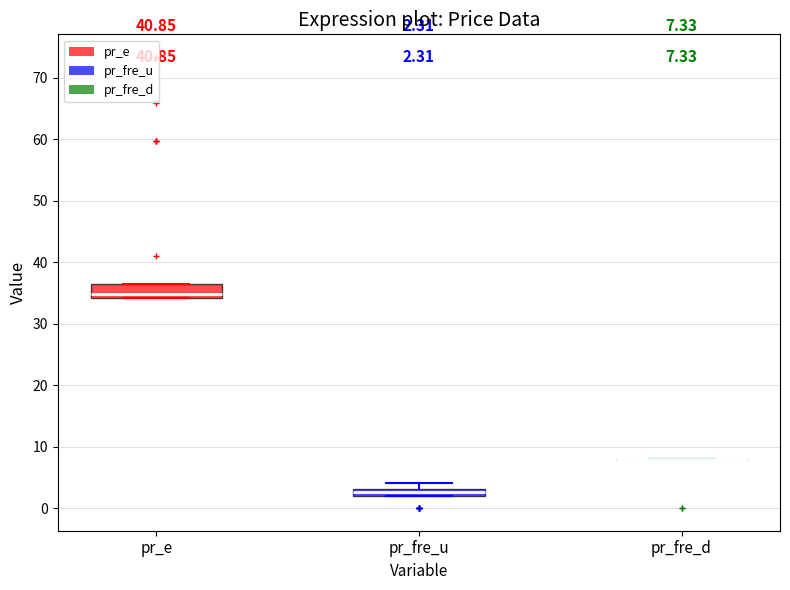

Which box is the tallest, from its lower edge to its upper edge?

pr_e